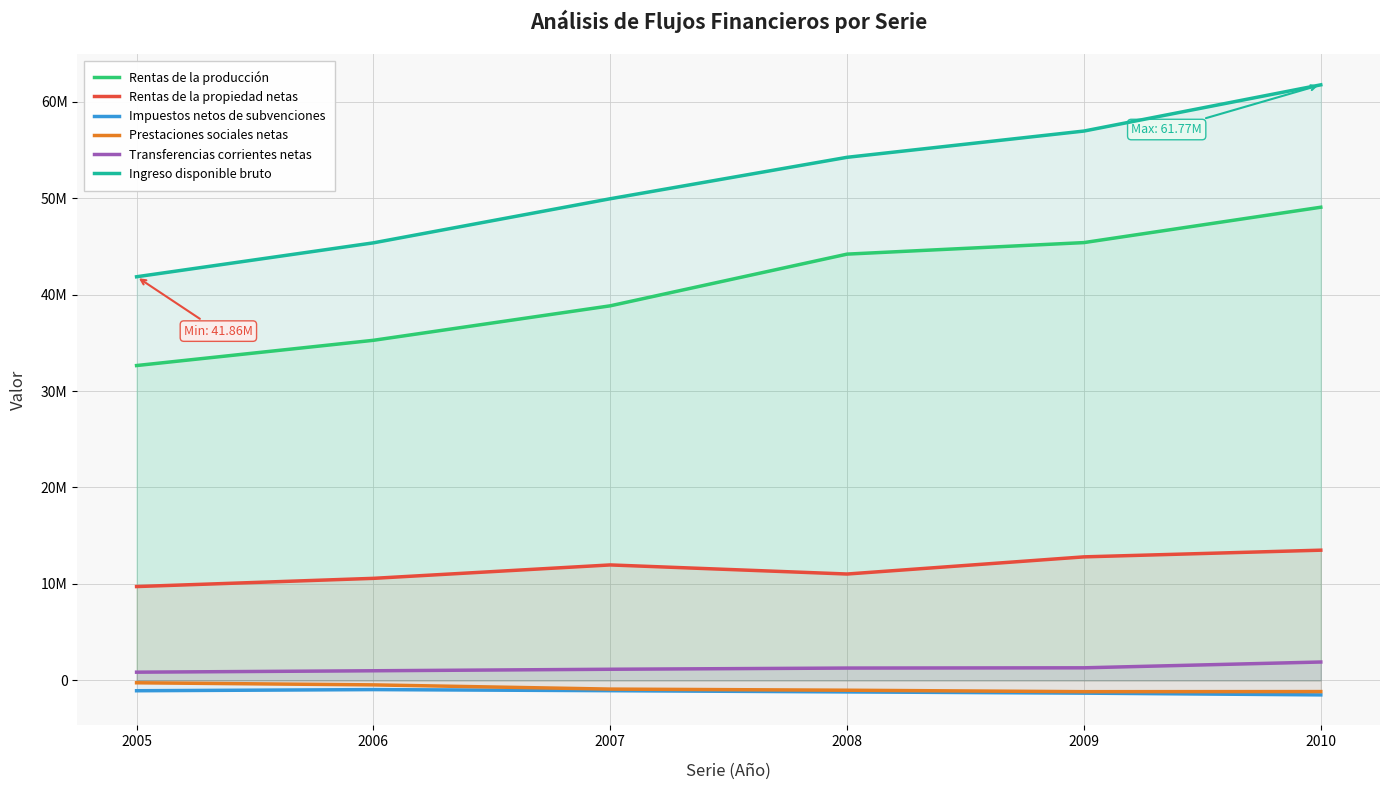

At which category does Prestaciones sociales netas reach its first local valley?

2009